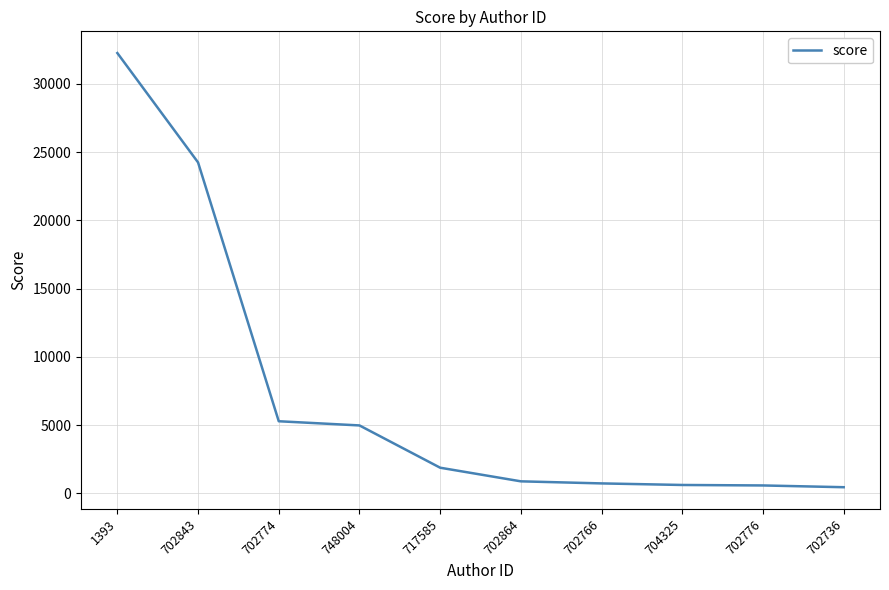

What is the difference between the maximum and minimum values?

31794.2